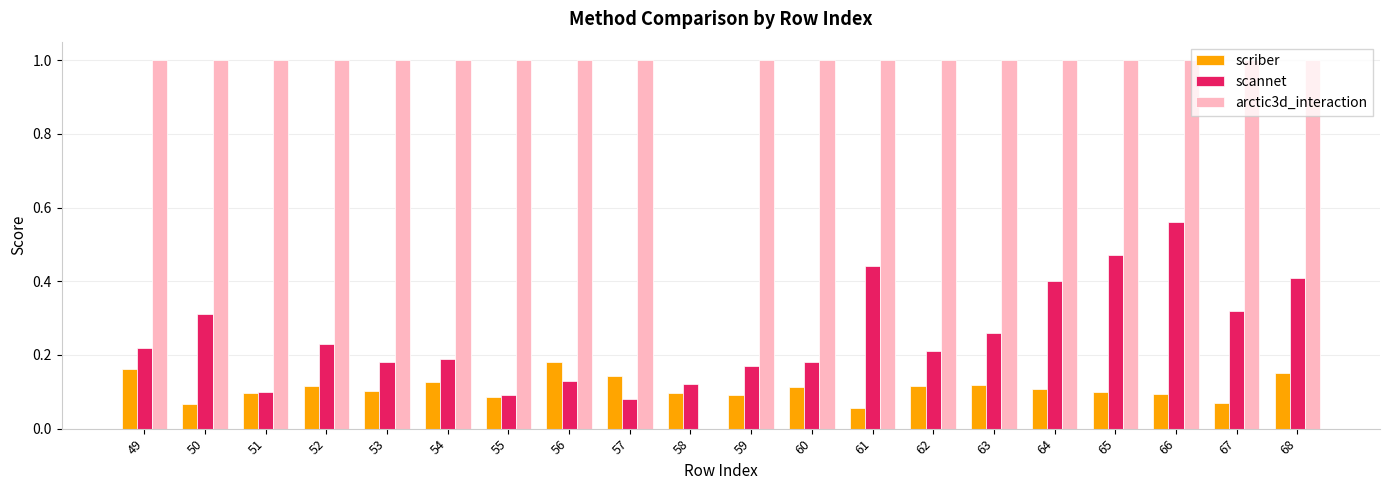

Count the arctic3d_interaction values in the range 1 to 2.

19